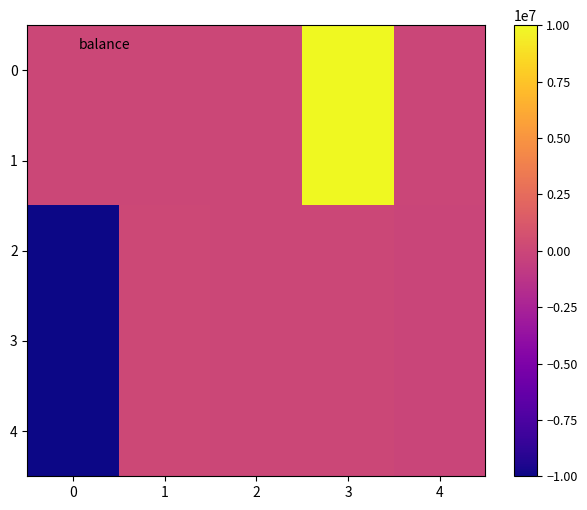

Reading right to left, what are all the values shown in this chart?

0: 4=-30000	3=10000000	2=0	1=0	0=700
1: 4=-30000	3=10000000	2=0	1=0	0=700
2: 4=-100900	3=30000	2=200	1=100000	0=-10000000
3: 4=-100900	3=30000	2=200	1=100000	0=-10000000
4: 4=-100900	3=30000	2=200	1=100000	0=-10000000